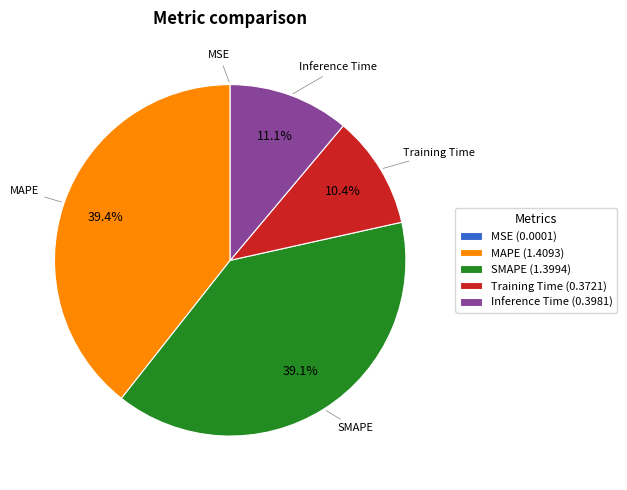

To the nearest percent, what is the difference between the SMAPE and Inference Time slice percentages?

28%